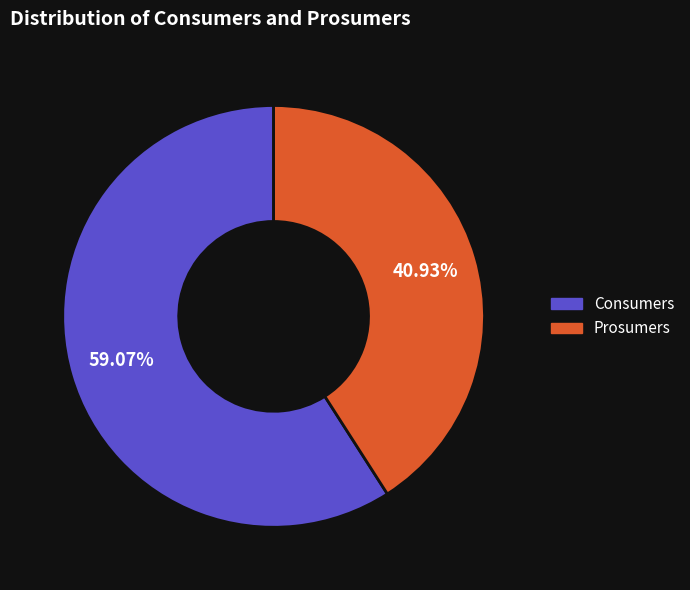

What is the ratio of the value at Consumers to the value at Prosumers?

1.4